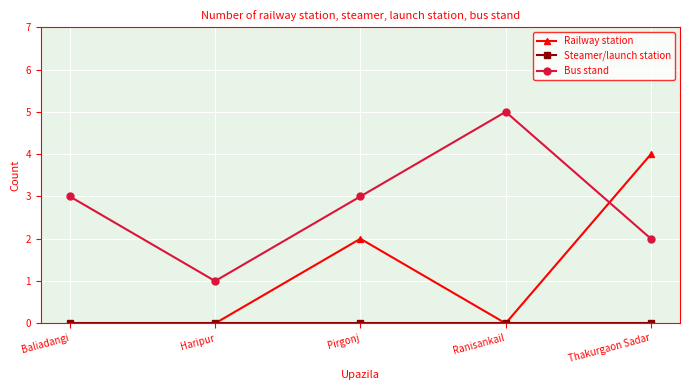

How many times do Bus stand and Railway station cross each other?

1